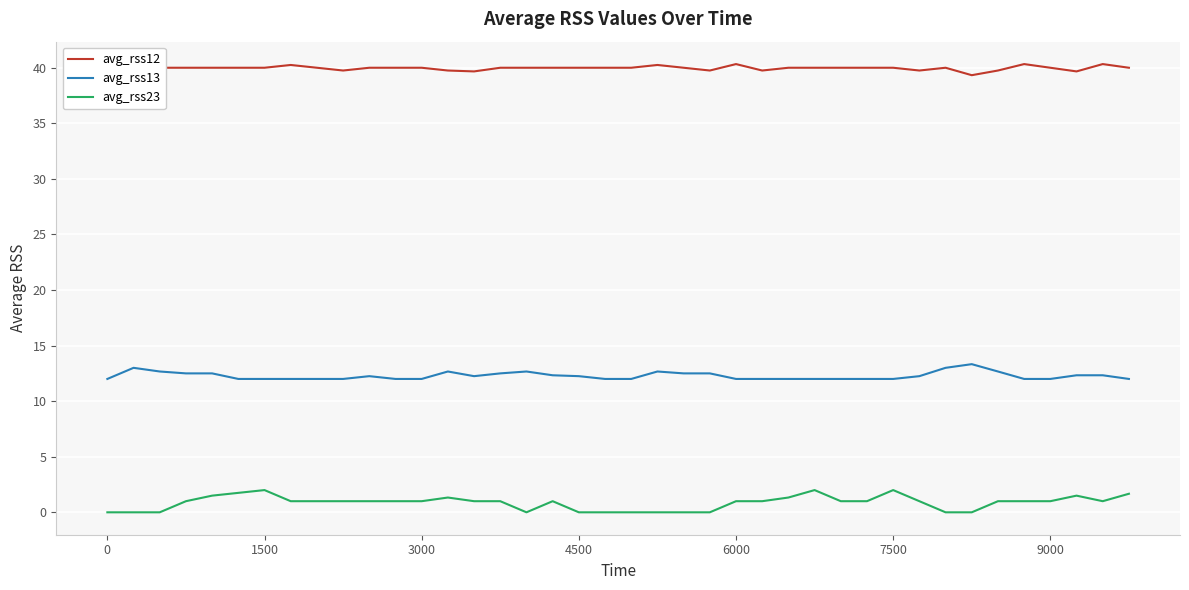

Which series has the largest total across all categories?

avg_rss12